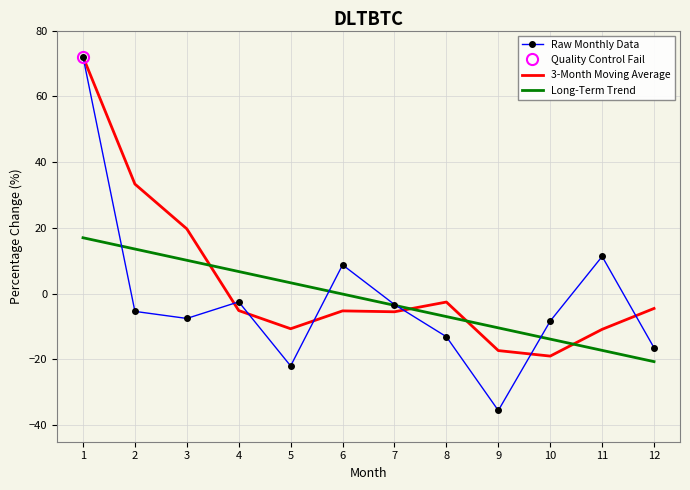

How many values in Long-Term Trend are below zero?

7